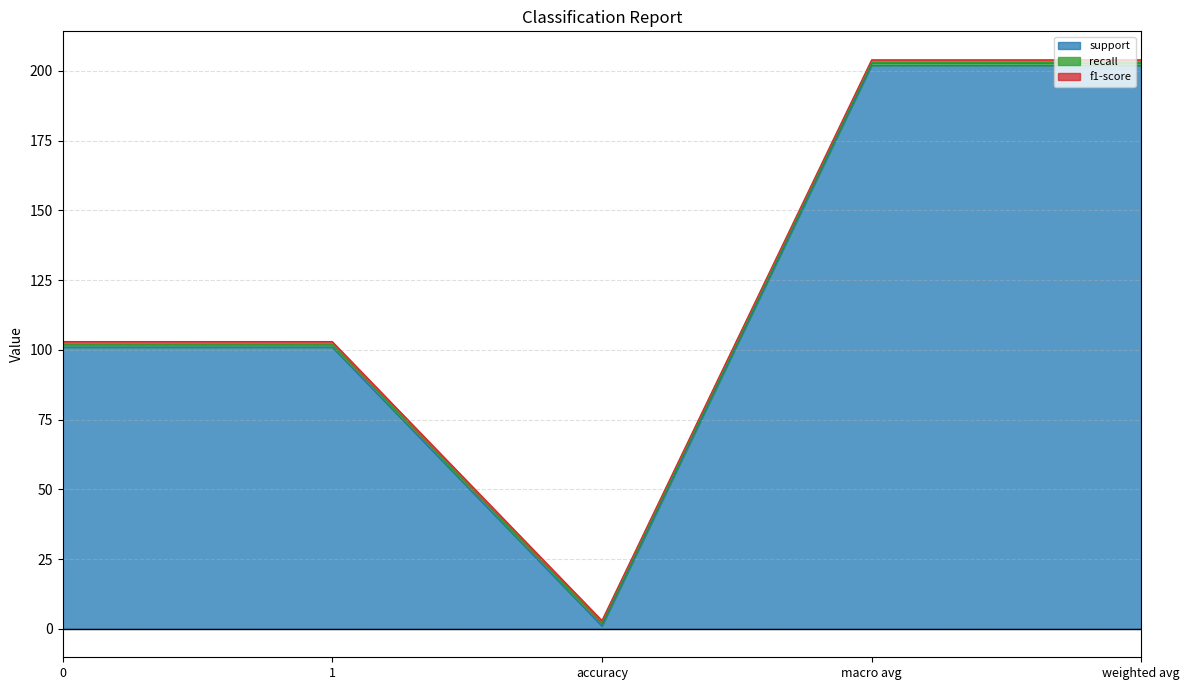

What is the label of the 2nd point from the left?

1